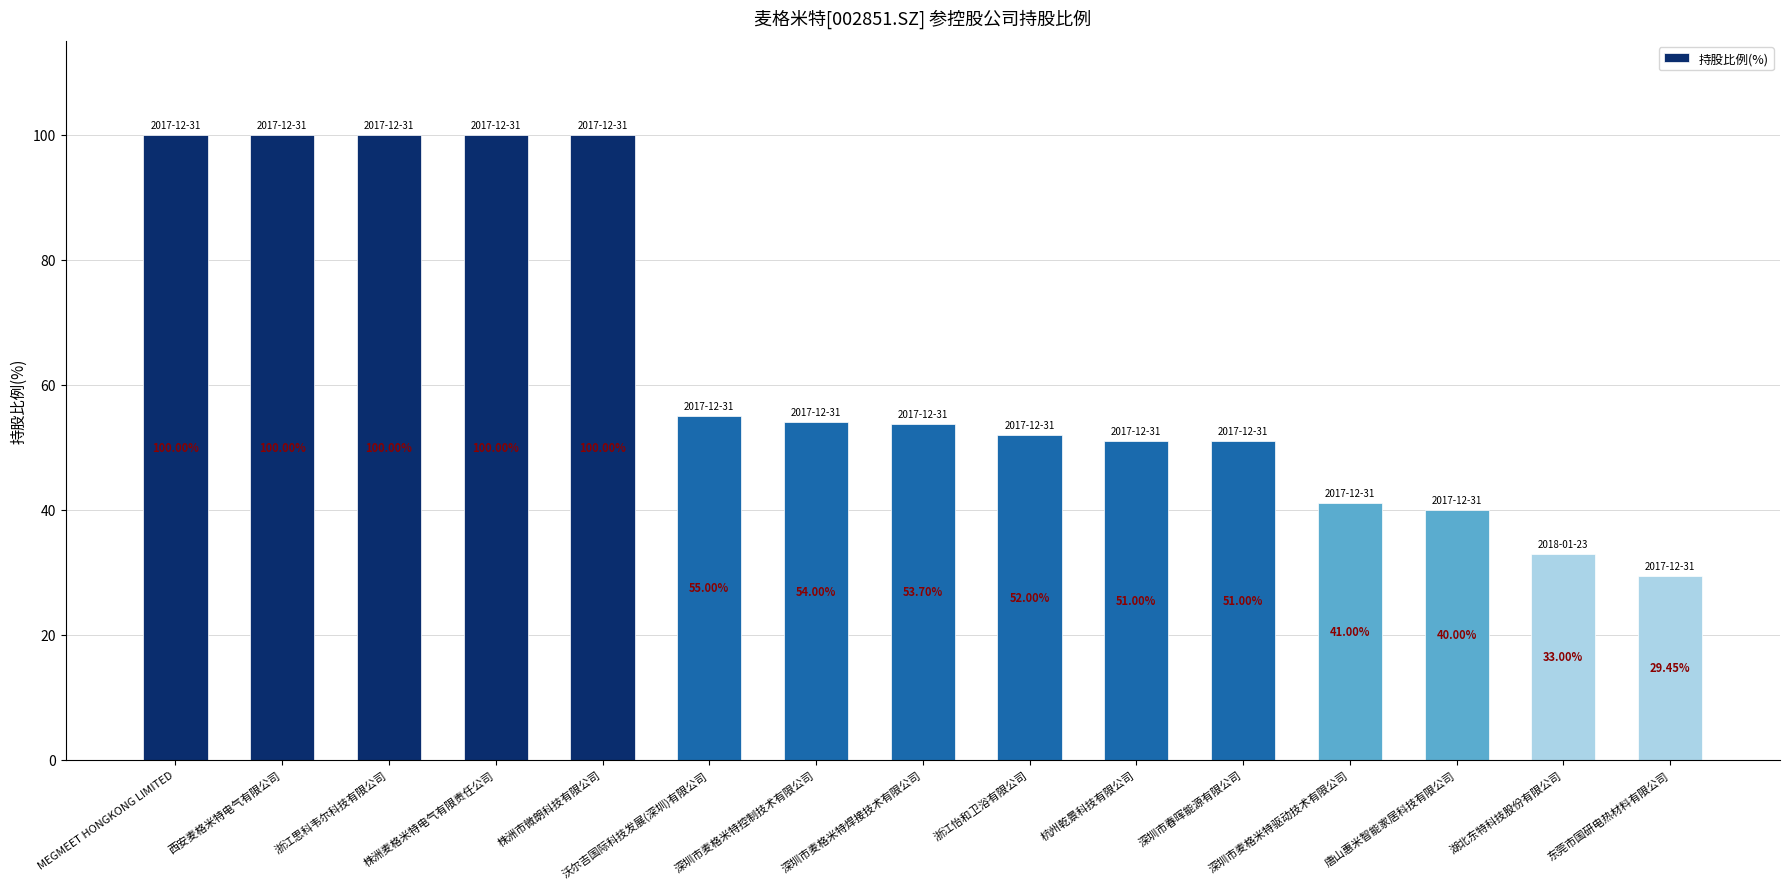

Where does the data first go above 53?

MEGMEET HONGKONG LIMITED